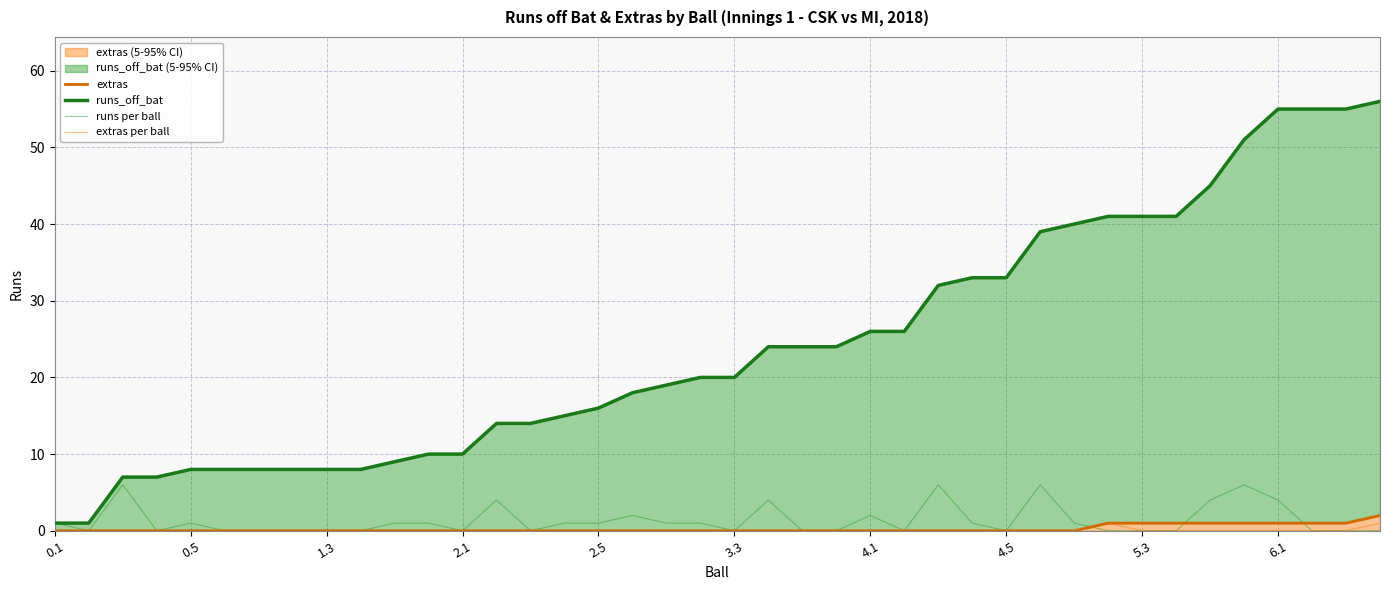

At which category is the sum across all series the highest?

6.1